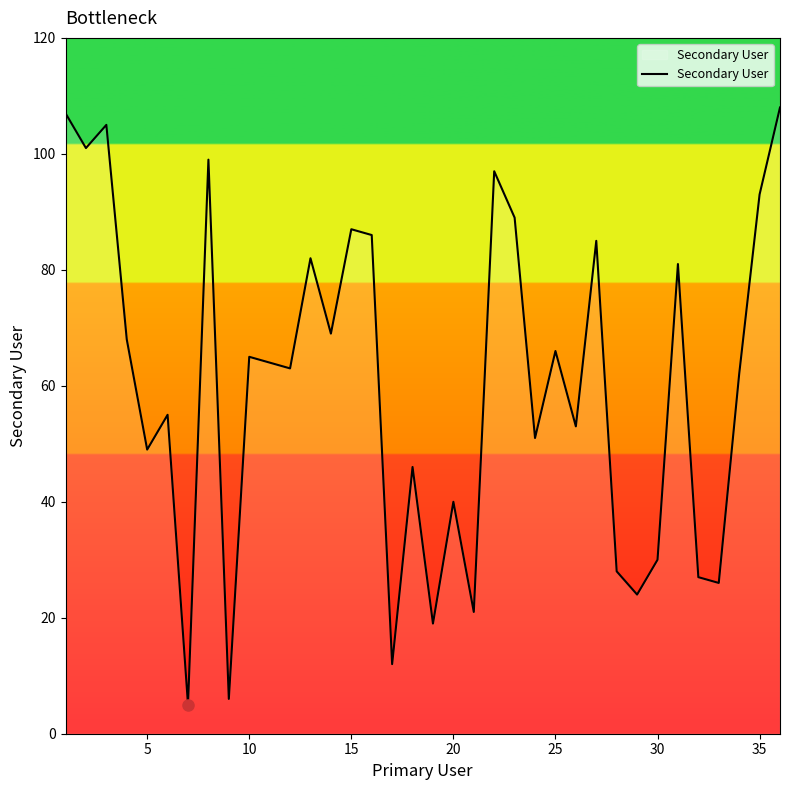

What is the smallest value displayed?

5